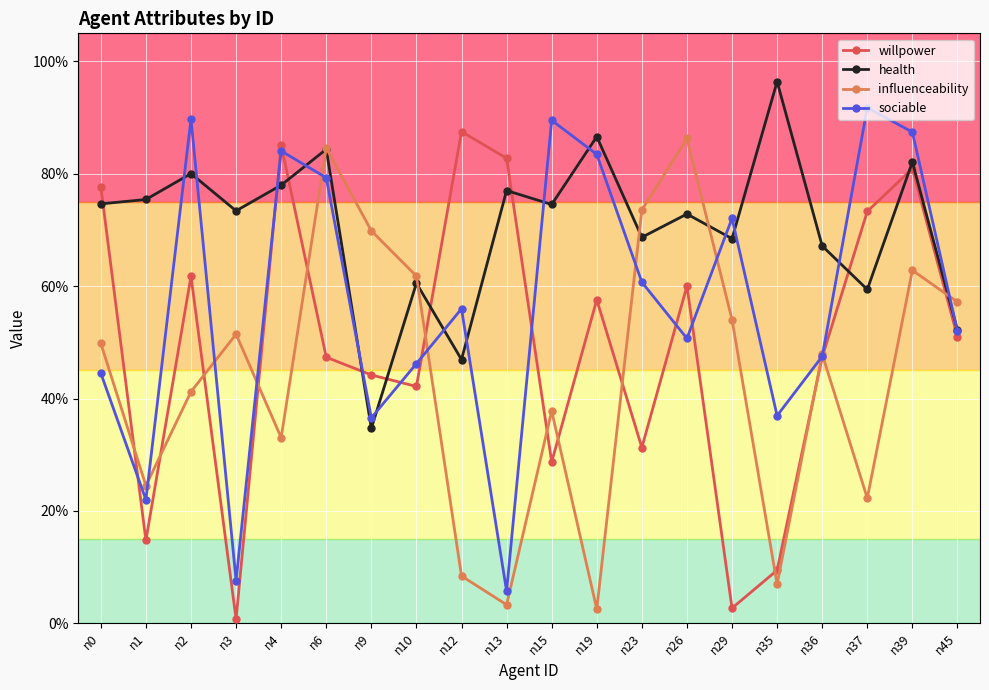

What are all the series names shown in the legend?

willpower, health, influenceability, sociable